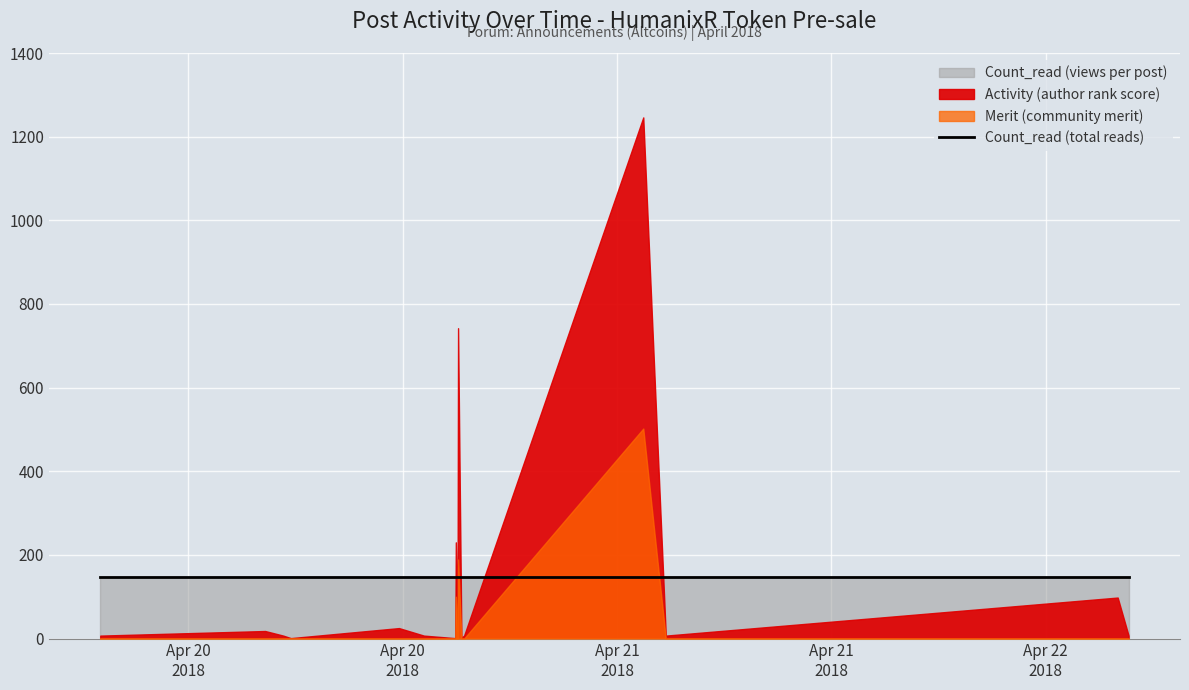

What is the spread (max minus min) of values at 2018-04-21 07:44:05?

147